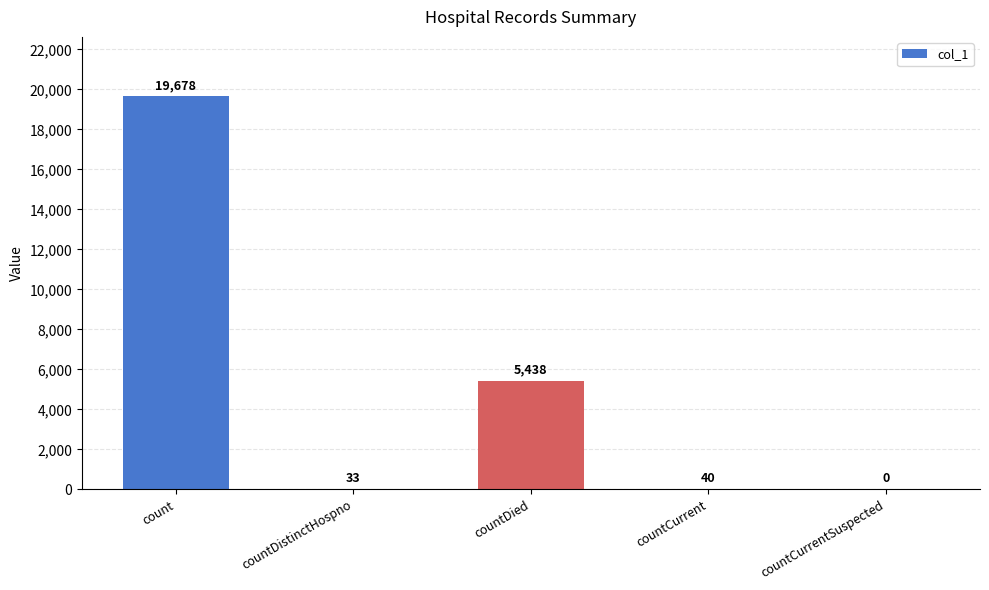

Where is the data nearest to the value 9839?

countDied